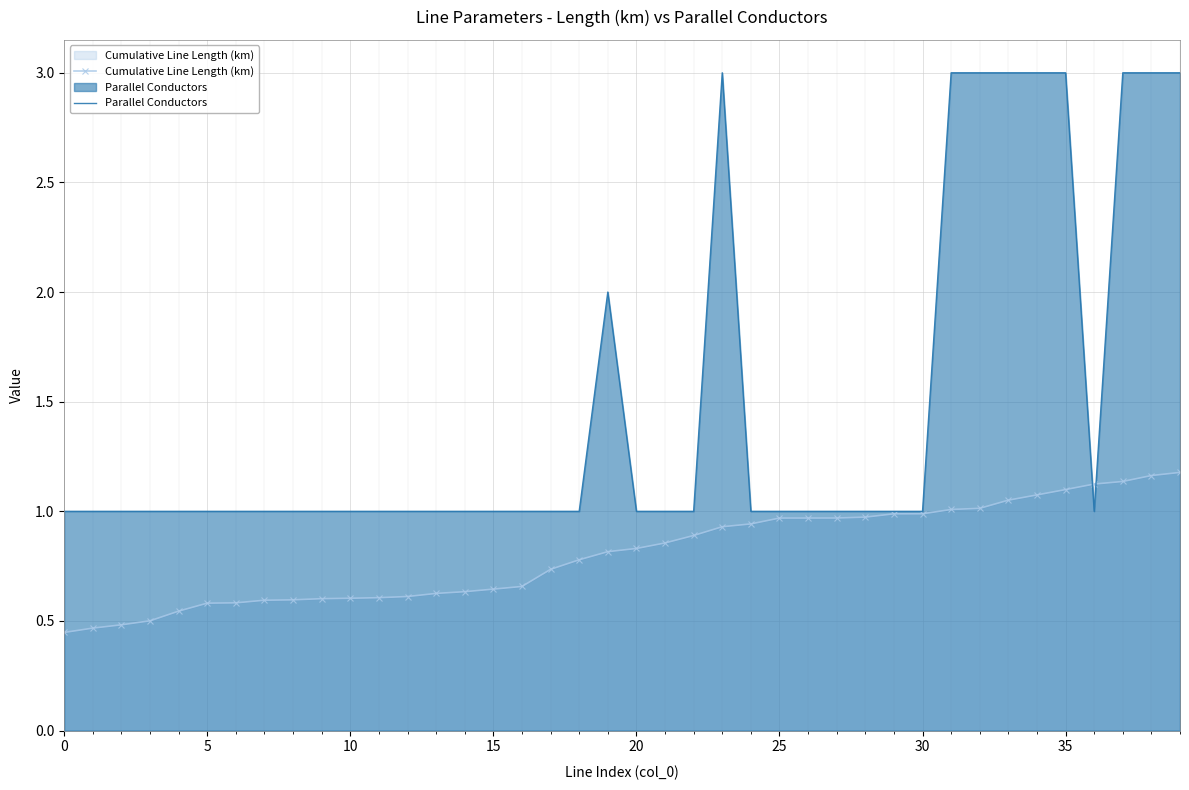

What is the sum of all Cumulative Line Length (km) values?

32.3